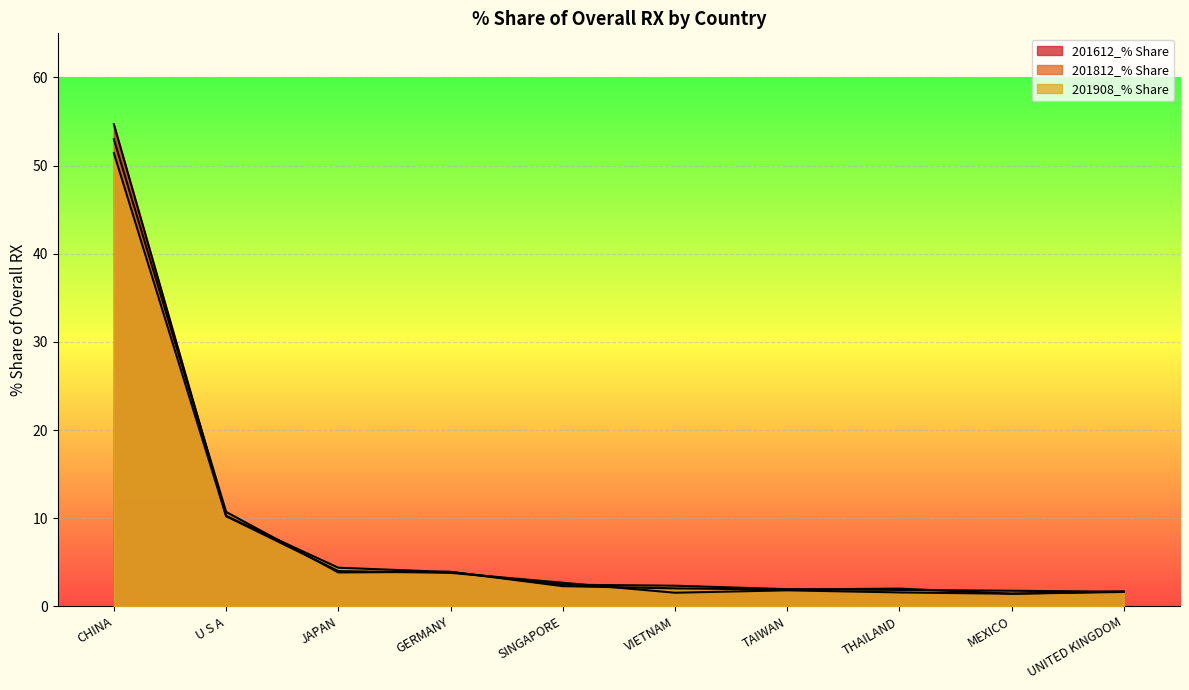

Reading right to left, transcribe all the data shown in this chart.

201612_% Share: UNITED KINGDOM=1.6	MEXICO=1.4	THAILAND=1.6	TAIWAN=1.8	VIETNAM=1.5	SINGAPORE=2.7	GERMANY=3.8	JAPAN=4.0	U S A=10.2	CHINA=54.7
201812_% Share: UNITED KINGDOM=1.7	MEXICO=1.4	THAILAND=2.0	TAIWAN=1.9	VIETNAM=2.0	SINGAPORE=2.3	GERMANY=3.9	JAPAN=3.8	U S A=10.7	CHINA=53.0
201908_% Share: UNITED KINGDOM=1.7	MEXICO=1.8	THAILAND=1.9	TAIWAN=1.9	VIETNAM=2.3	SINGAPORE=2.5	GERMANY=3.9	JAPAN=4.4	U S A=10.2	CHINA=51.4